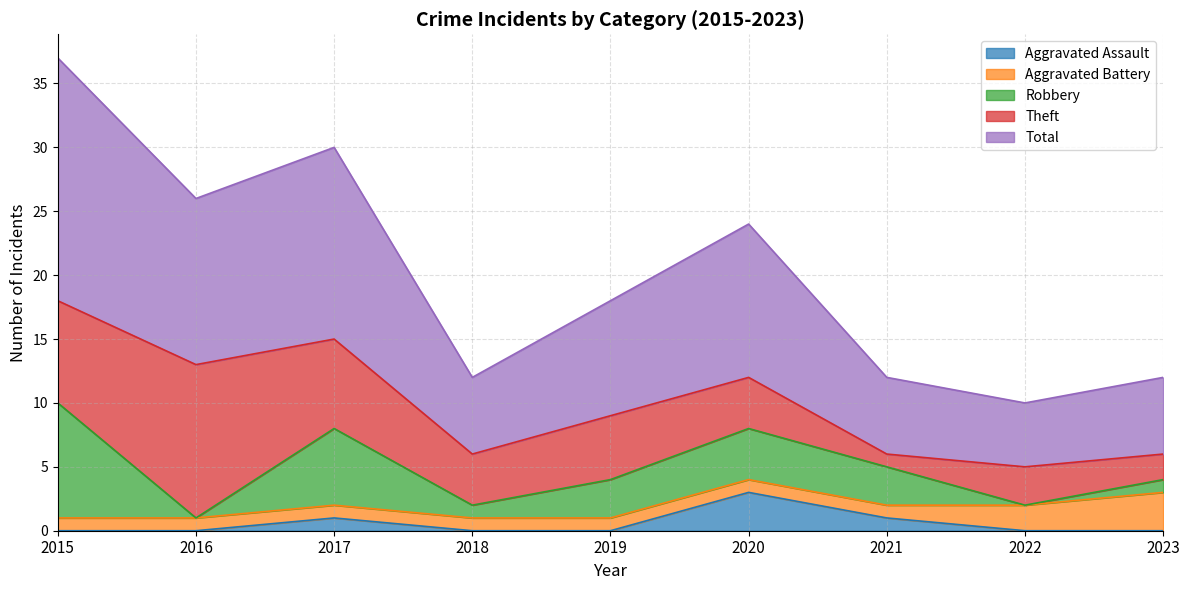

What is the value of the Aggravated Battery point at the 1st from the left?

1